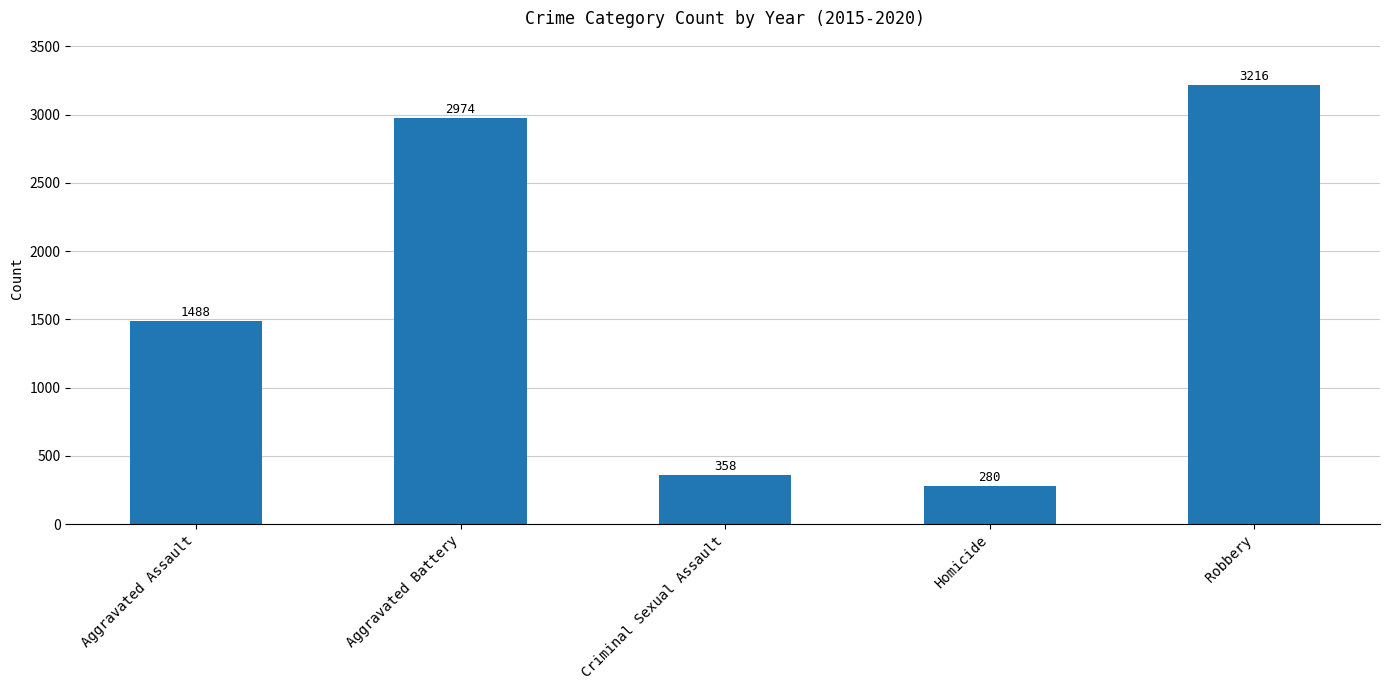

Reading left to right, extract all data points from this chart.

1488	2974	358	280	3216